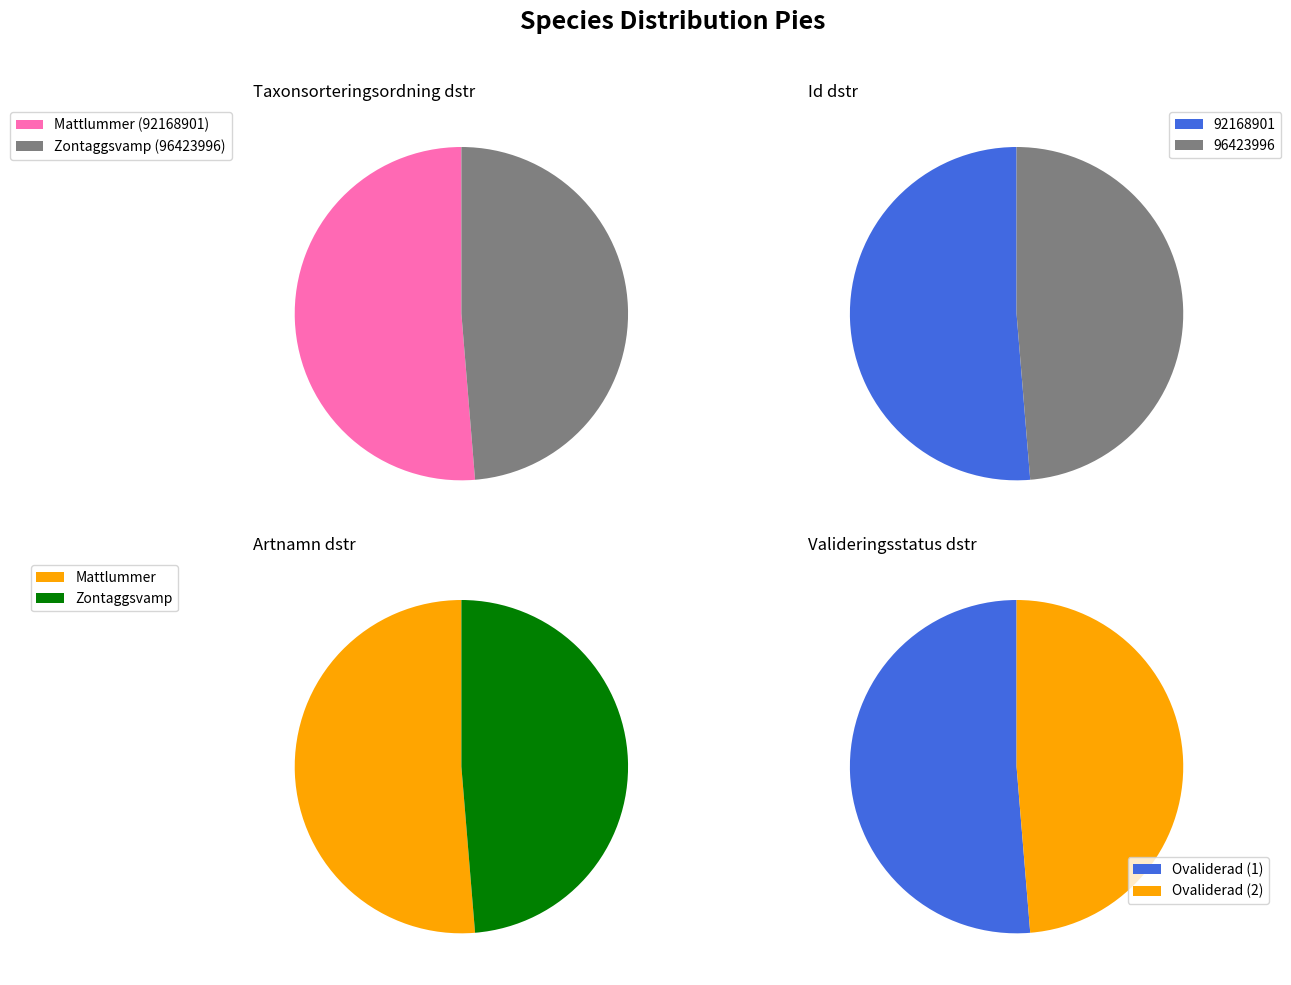

What is the change in value from Mattlummer (92168901) to Zontaggsvamp (96423996)?

-4873